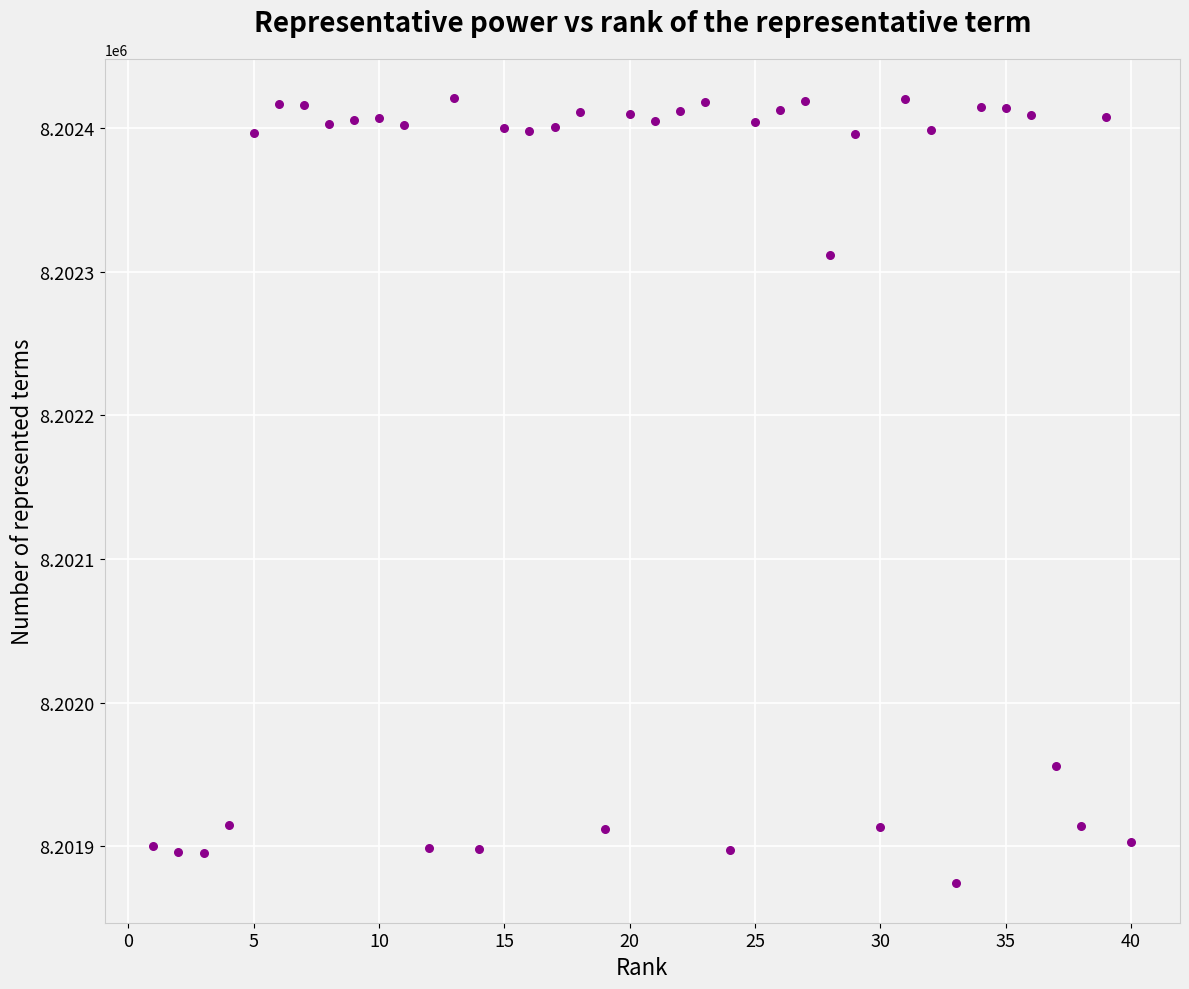

What is the range of Y values (max minus min)?

547